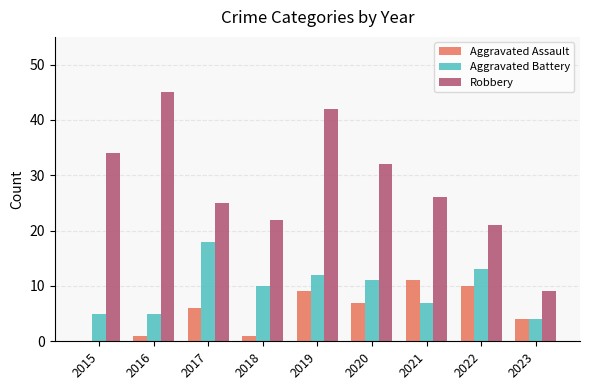

Is the value of Robbery at 2015 greater than the value of Aggravated Battery at 2023?

Yes